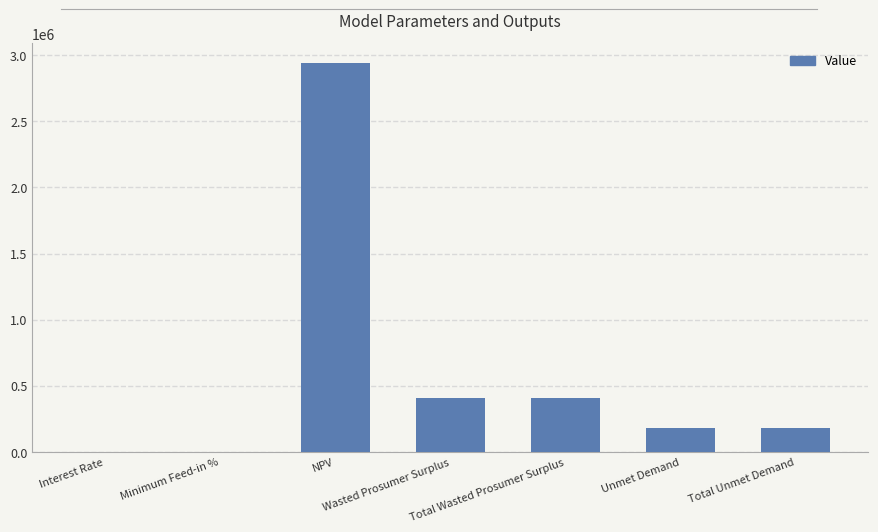

What is the maximum value shown in the chart?

2942001.5